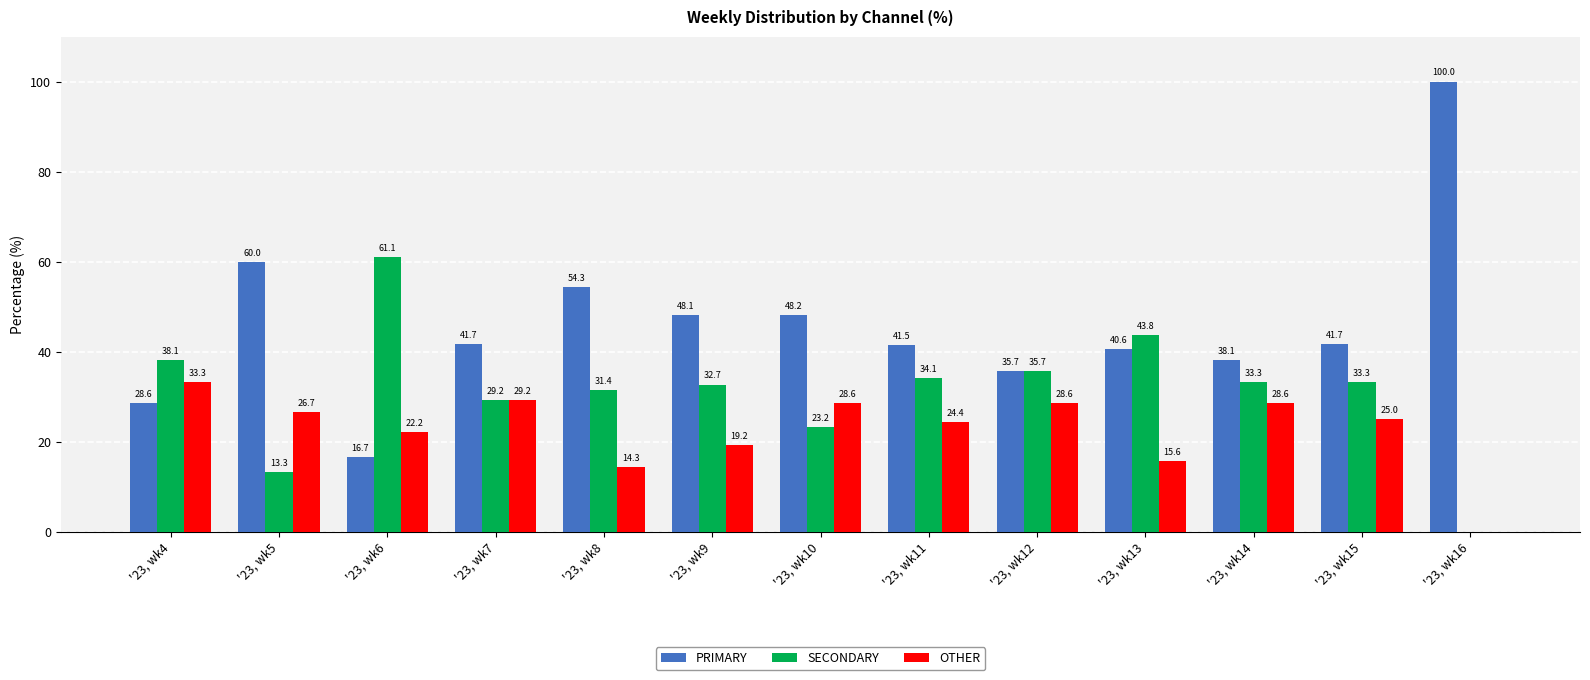

True or false: PRIMARY has a value of 100.0 at '23, wk16.

True